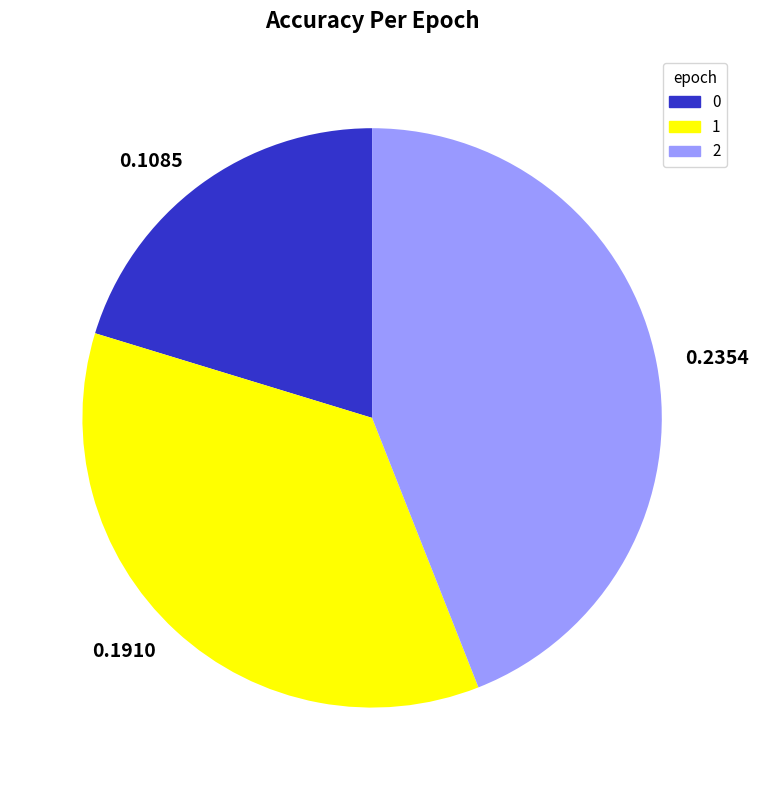

How many segments does this pie chart have?

3